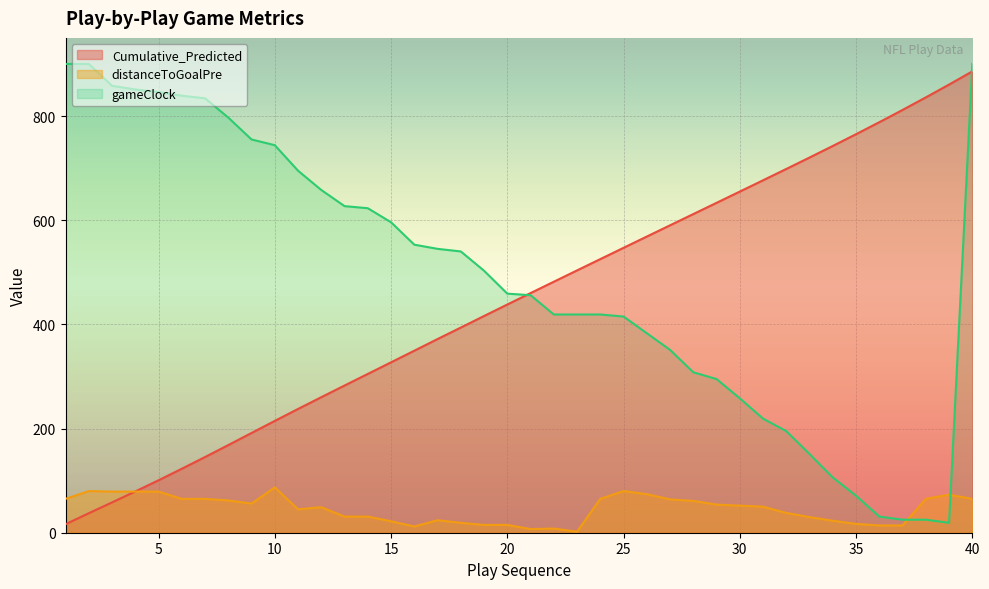

At which label does gameClock reach its minimum?

39